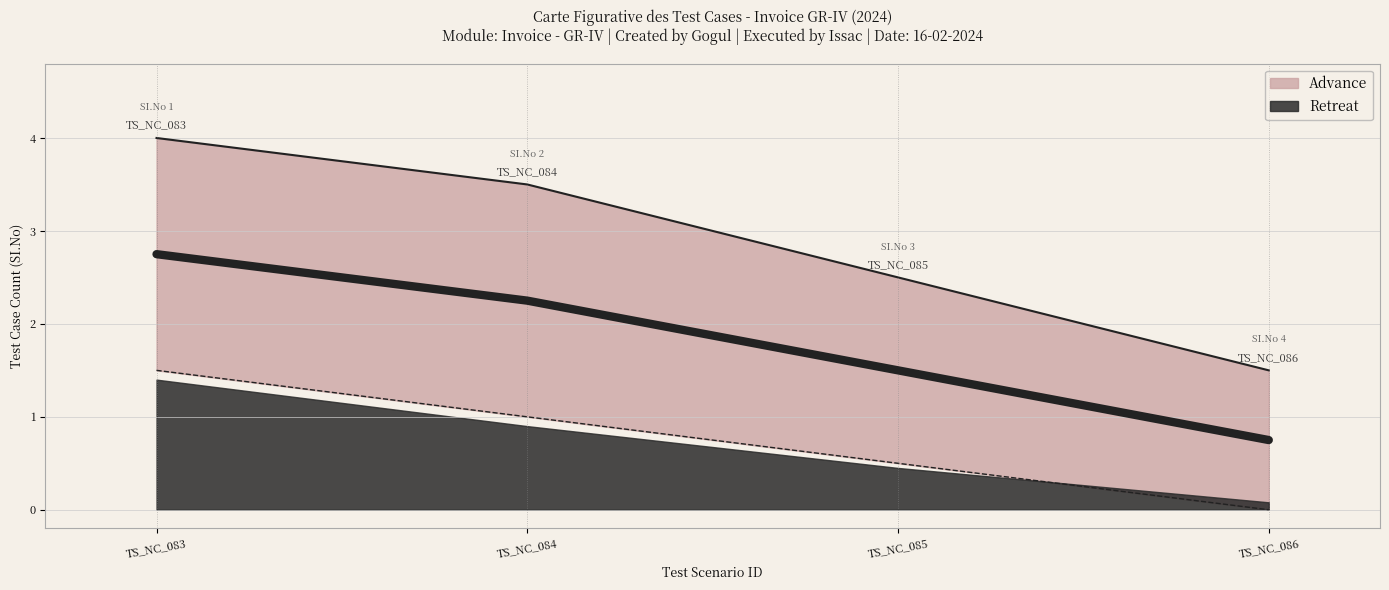

Reading right to left, transcribe all the data shown in this chart.

Advance: TS_NC_086=0.0	TS_NC_085=0.5	TS_NC_084=1.0	TS_NC_083=1.5
Retreat: TS_NC_086=0.8	TS_NC_085=1.5	TS_NC_084=2.2	TS_NC_083=2.8